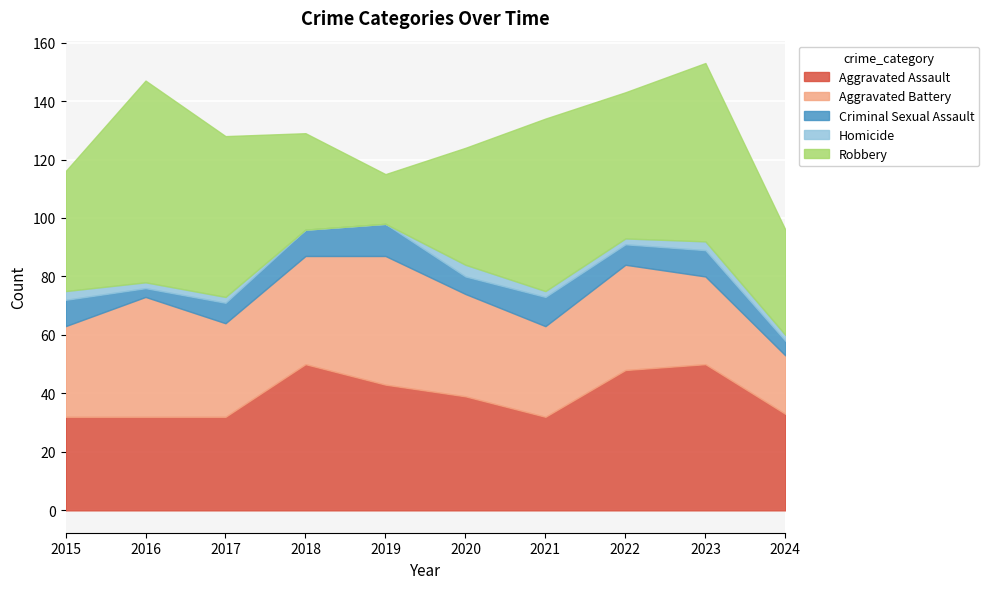

At which category does Homicide reach its first local peak?

2020